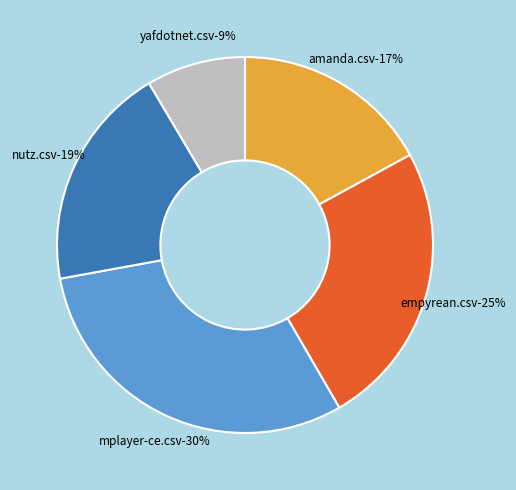

How many segments does this pie chart have?

5